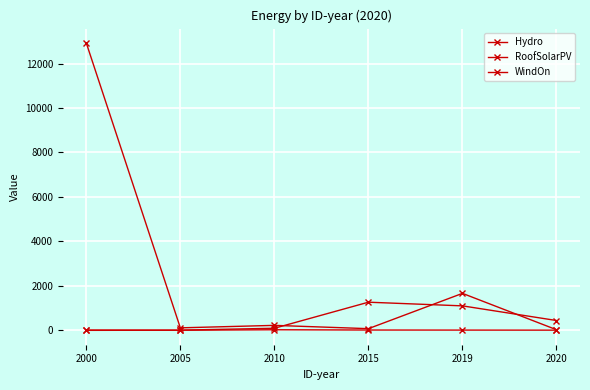

Reading left to right, extract all data points from this chart.

Hydro: 2000=12924.0	2005=116.0	2010=227.0	2015=79.0	2019=1666.0	2020=31.0
RoofSolarPV: 2000=16.0	2005=12.0	2010=97.0	2015=1269.0	2019=1104.0	2020=445.2
WindOn: 2000=3.0	2005=9.0	2010=30.0	2015=18.0	2019=15.0	2020=12.0